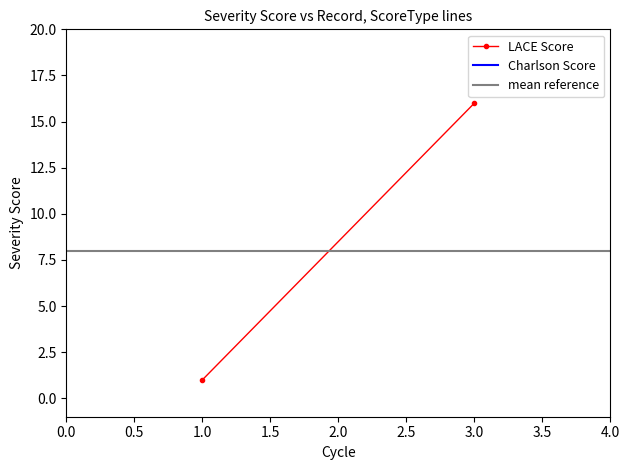

What is the spread (max minus min) of values at 0.5?

8